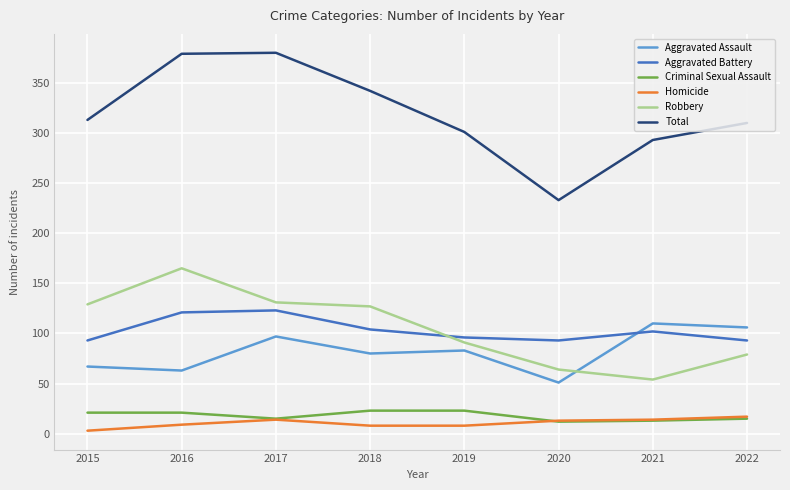

In Aggravated Battery, how many points are lower than both neighbors (excluding endpoints)?

1